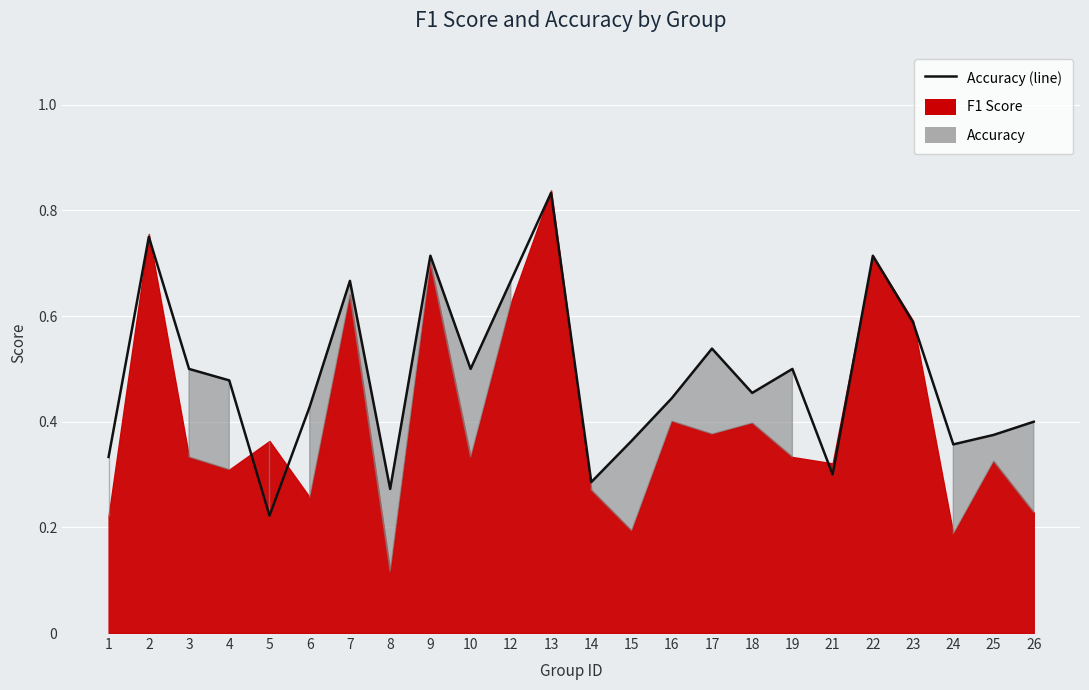

Reading right to left, transcribe all the data shown in this chart.

26=0.4	25=0.4	24=0.4	23=0.6	22=0.7	21=0.3	19=0.5	18=0.5	17=0.5	16=0.4	15=0.4	14=0.3	13=0.8	12=0.7	10=0.5	9=0.7	8=0.3	7=0.7	6=0.4	5=0.2	4=0.5	3=0.5	2=0.8	1=0.3